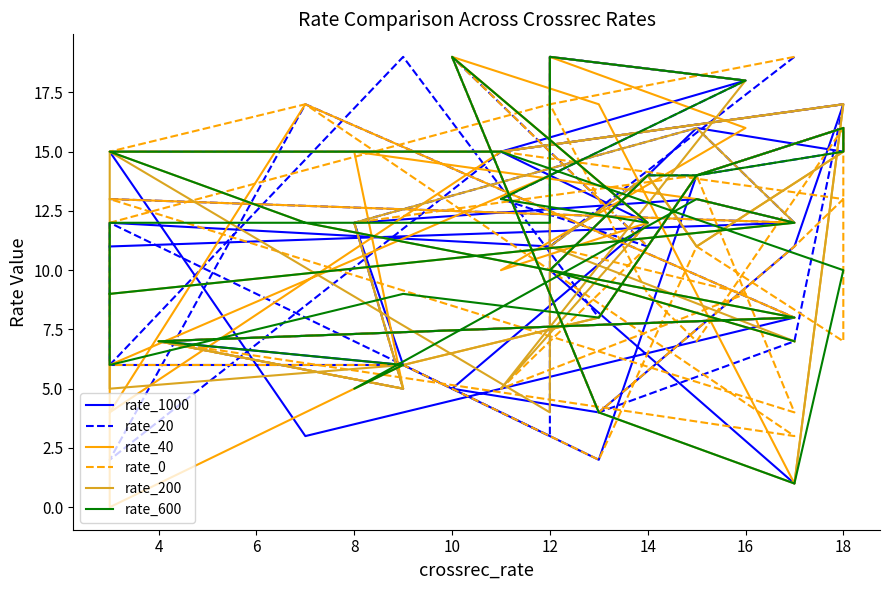

How many data points in rate_20 are above 13?

14